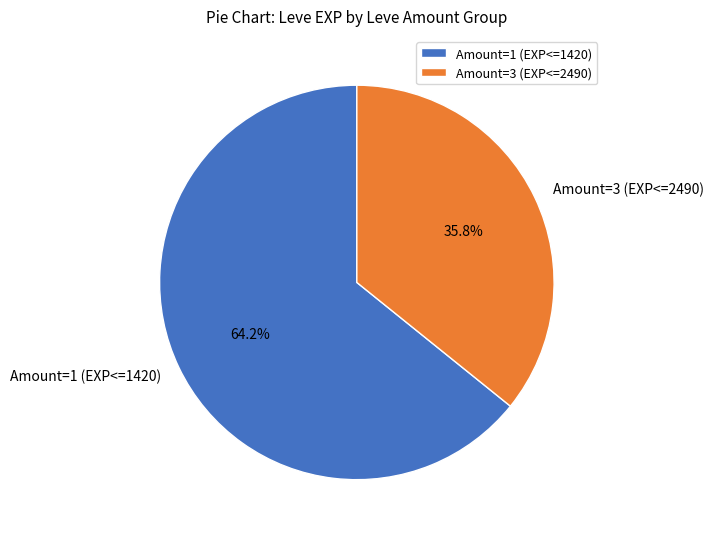

Between Amount=3 (EXP<=2490) and Amount=1 (EXP<=1420), which is larger?

Amount=1 (EXP<=1420)